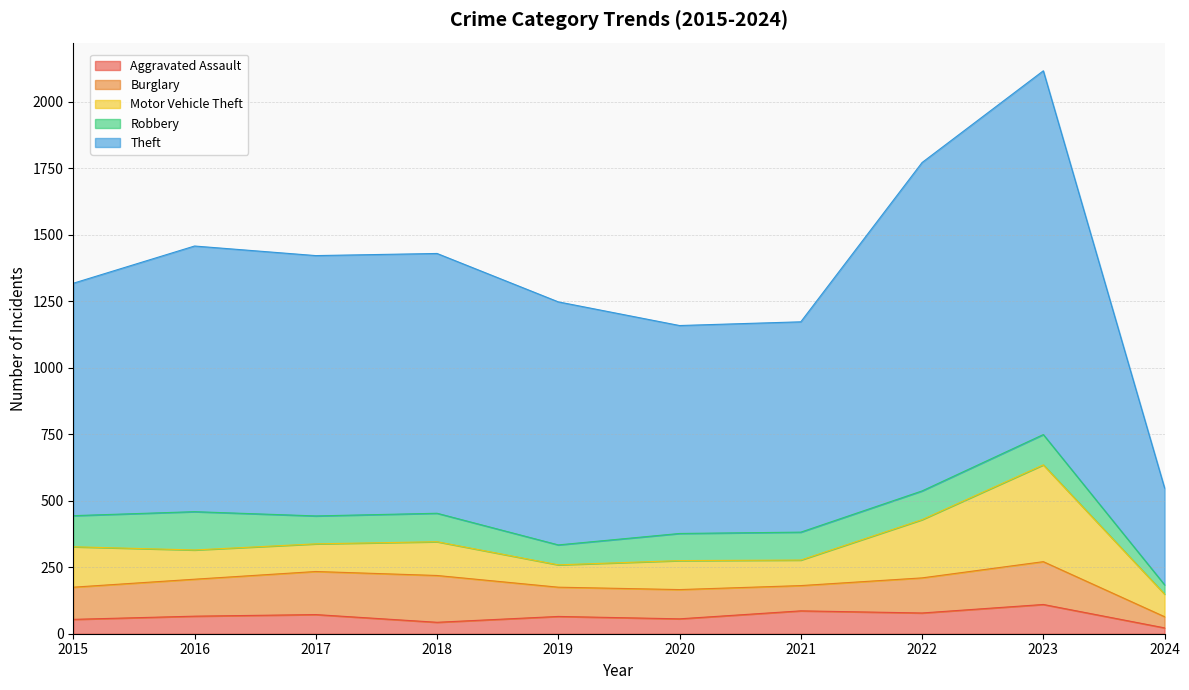

In Aggravated Assault, how many points are lower than both neighbors (excluding endpoints)?

3